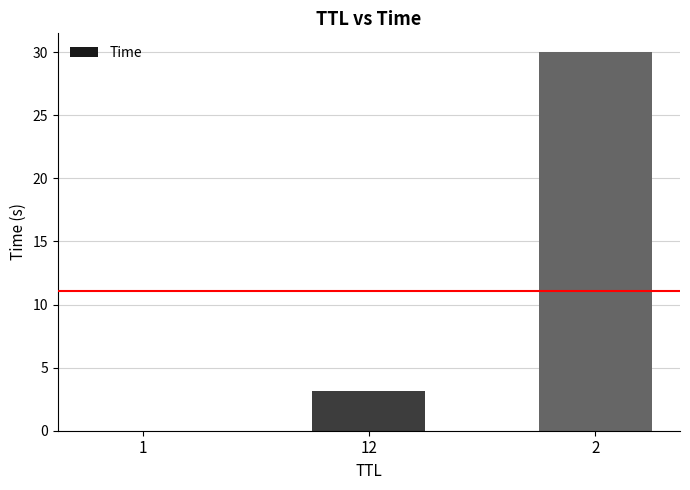

What is the sum of the values at 12 and 1?

3.1